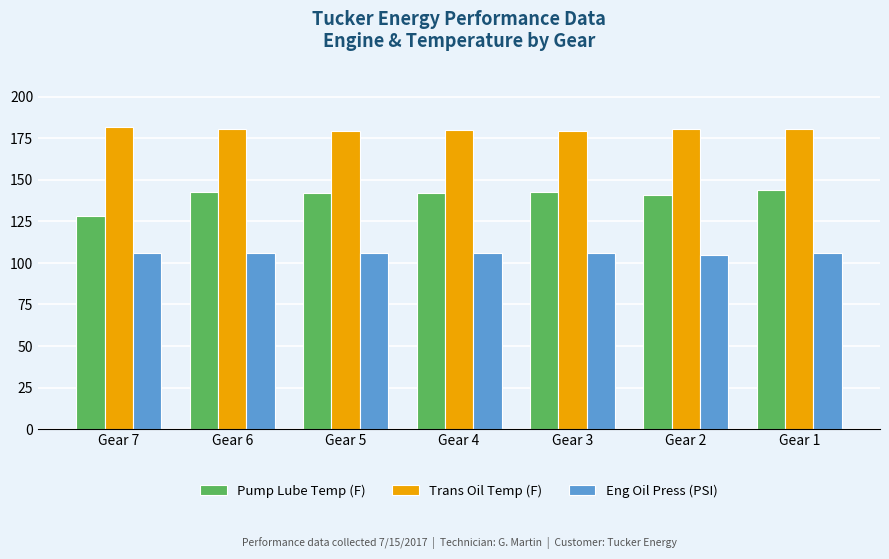

What is the average value of the Eng Oil Press (PSI) series?

105.8